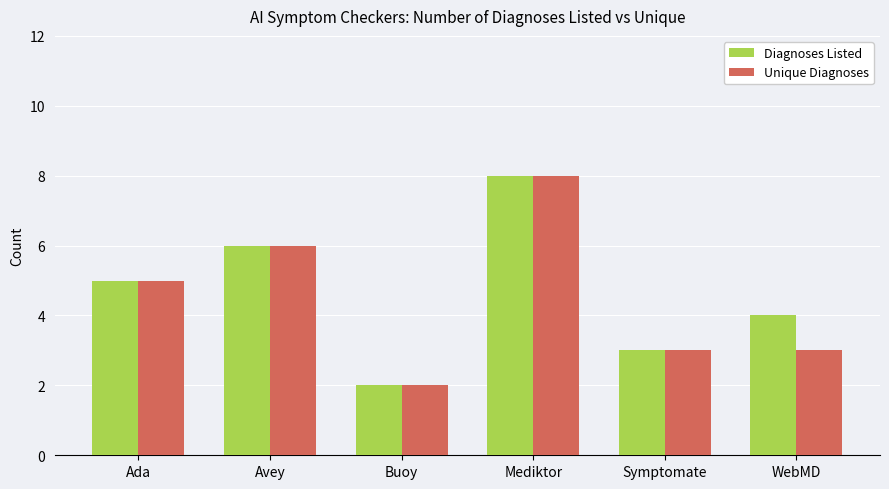

Are the bars grouped side by side (vs. stacked)?

Yes